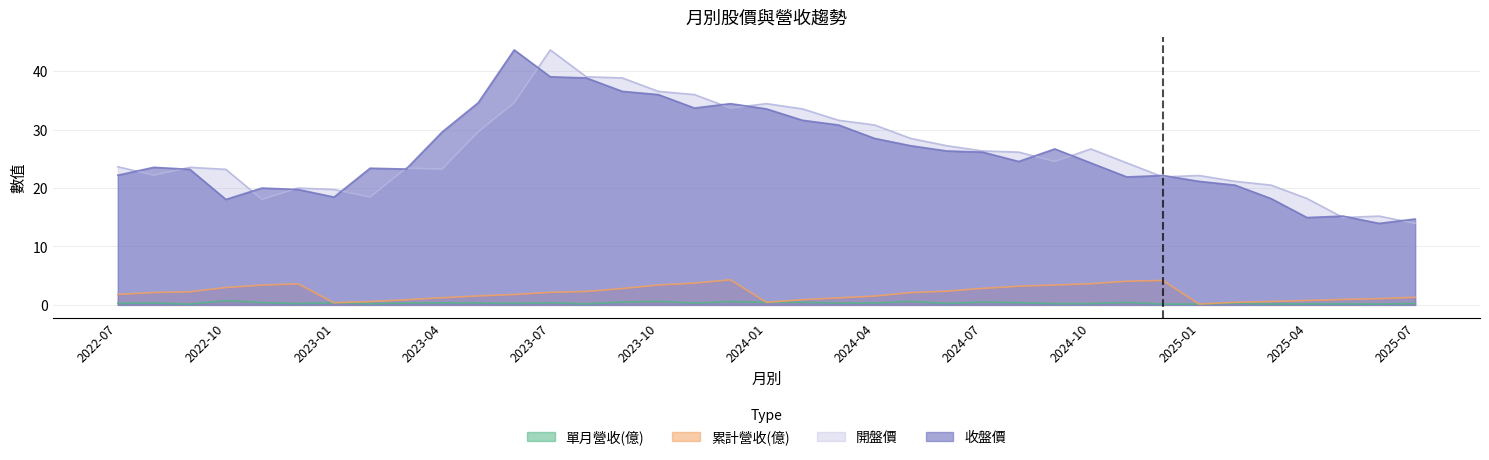

What is the average value of the 收盤價 series?

26.0